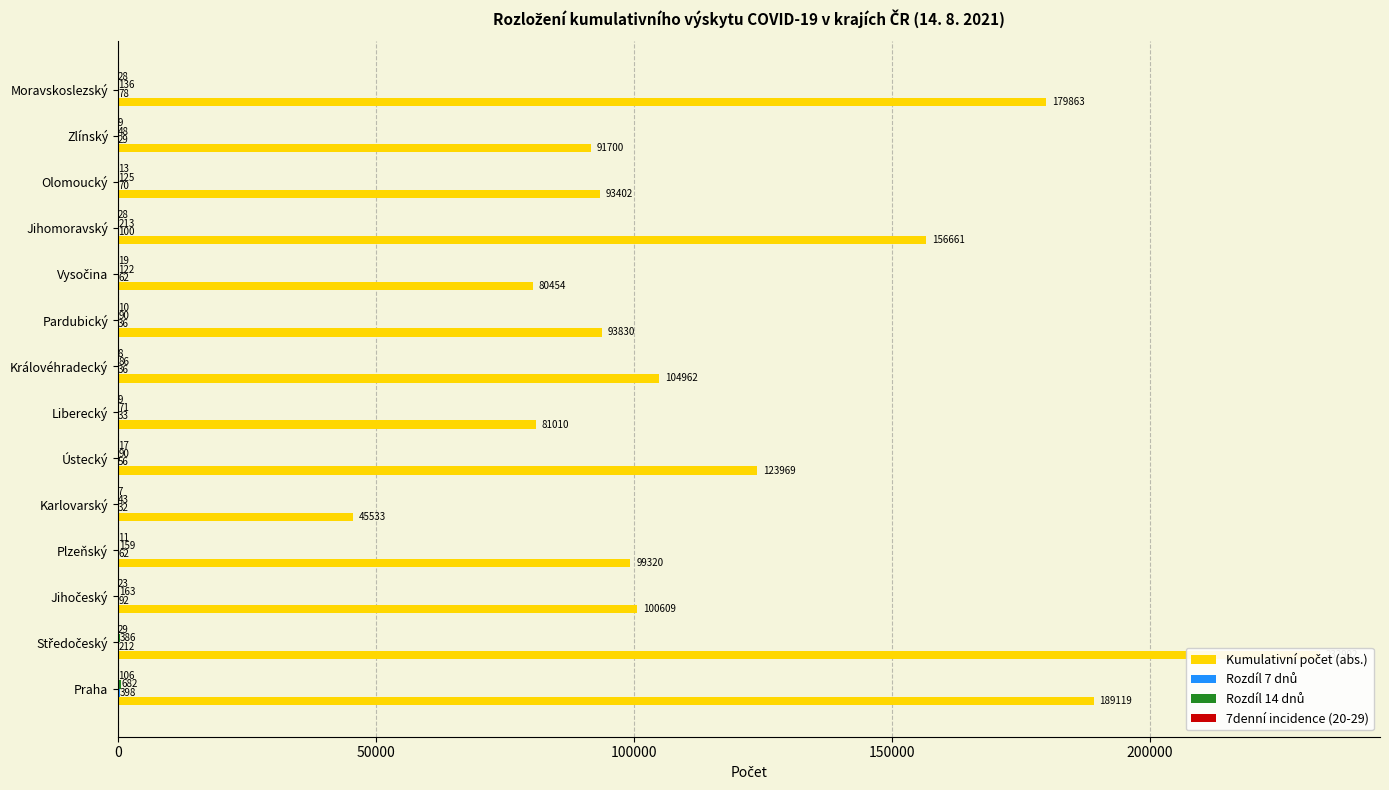

How many bars are there in each group?

4